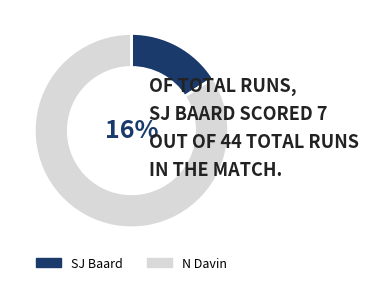

To the nearest percent, what is the difference between the largest and smallest slice percentages?

68%